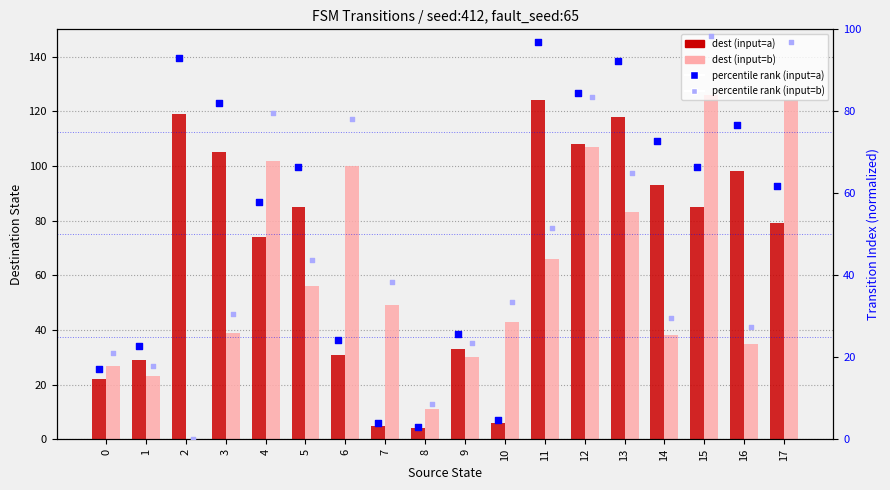

What is the total value across all series at 1?

92.6